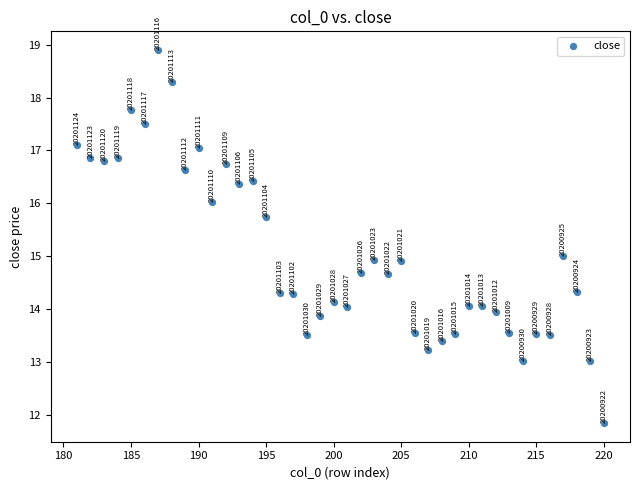

What is the range of X values (max minus min)?

39.0